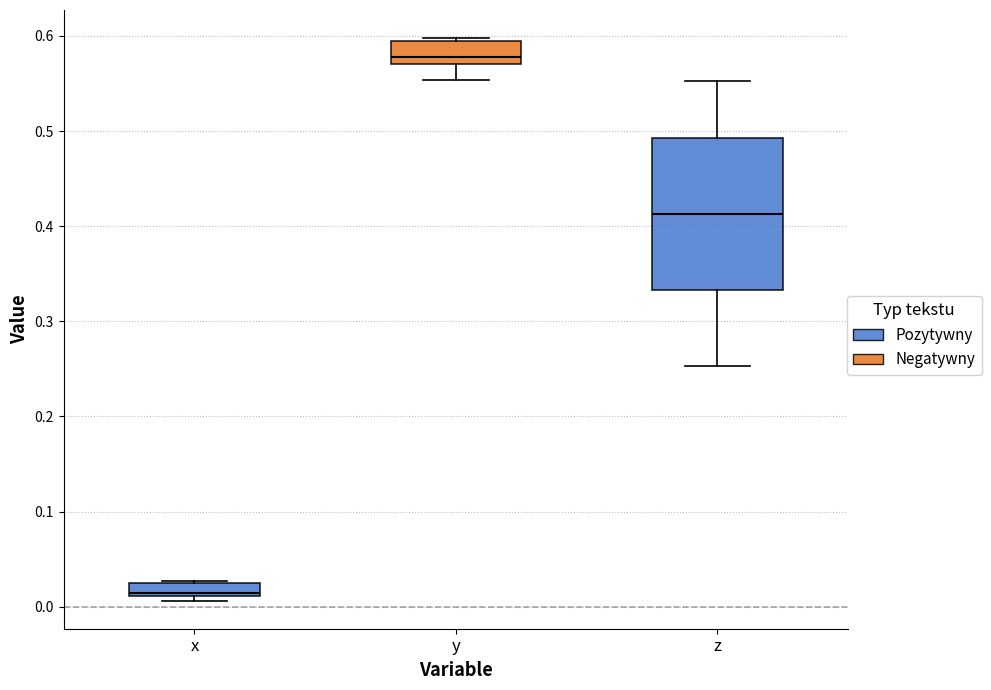

Where is the lower edge of the box for x on the y-axis? The values are not printed on the chart, so give them approximately, as read against the axis.

0.01